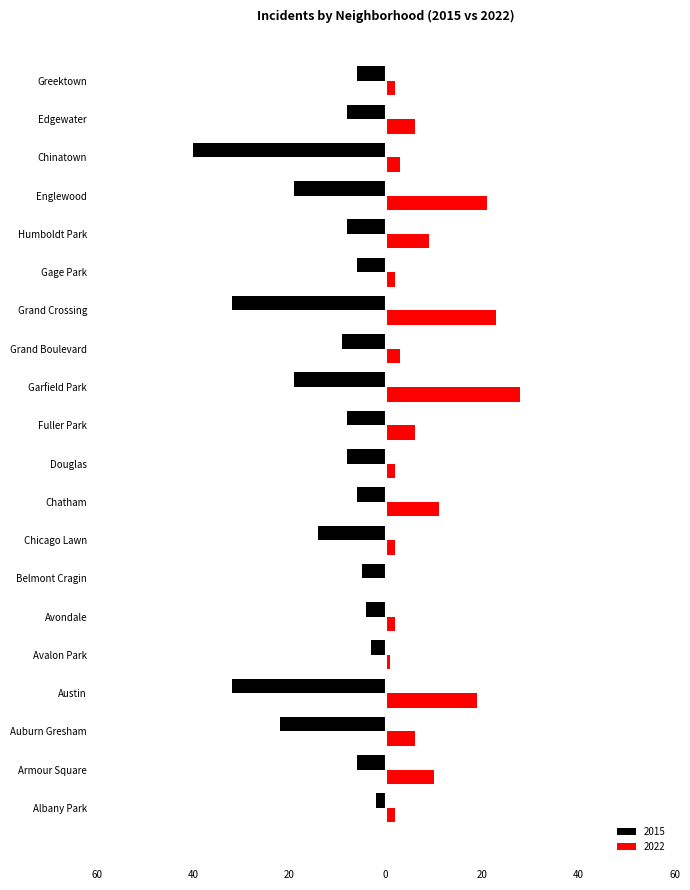

What are all the series names shown in the legend?

2015, 2022